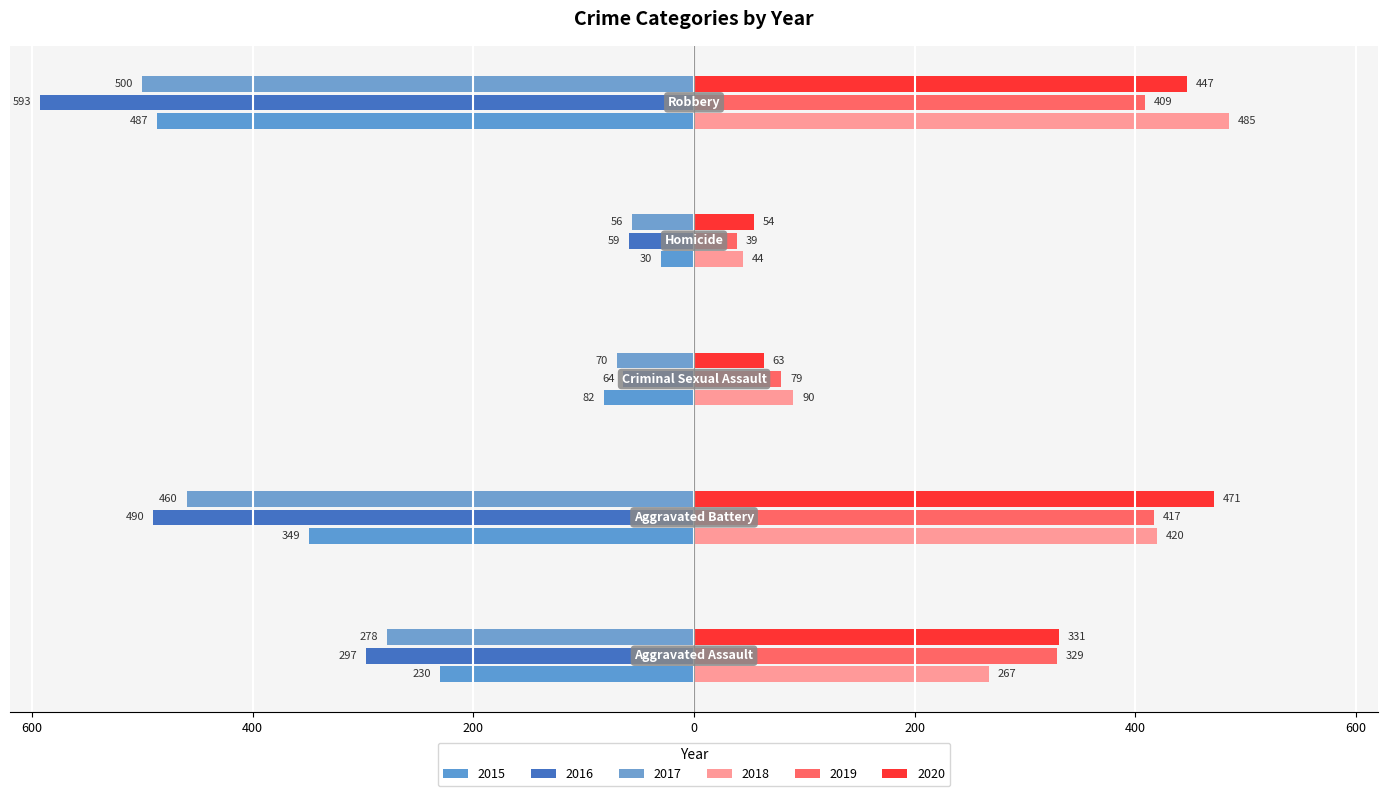

How many bars are there in total?

30